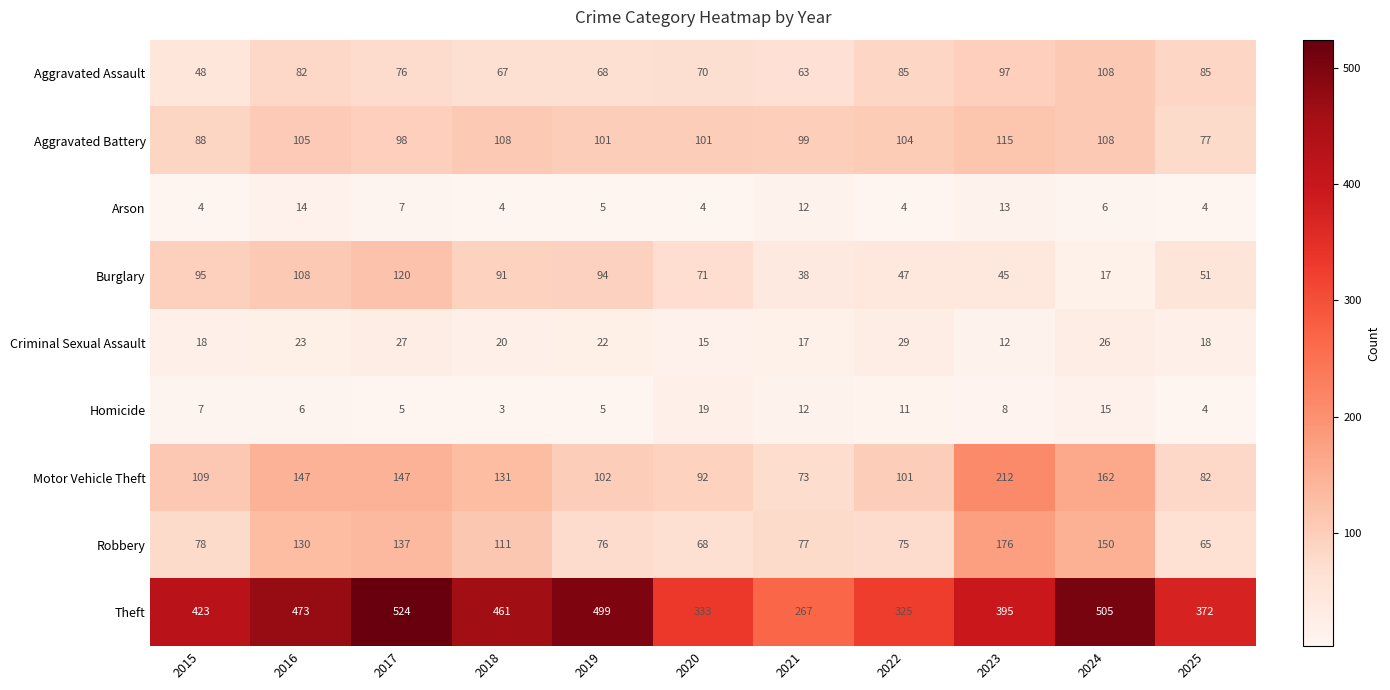

At how many categories does at least one series exceed 379?

7